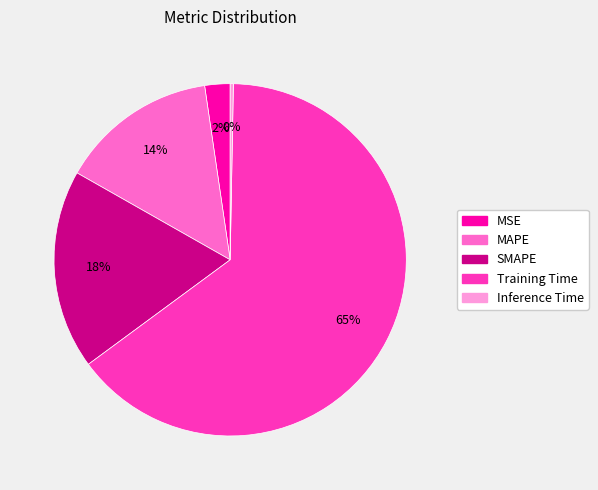

How many slices are in this pie chart?

5